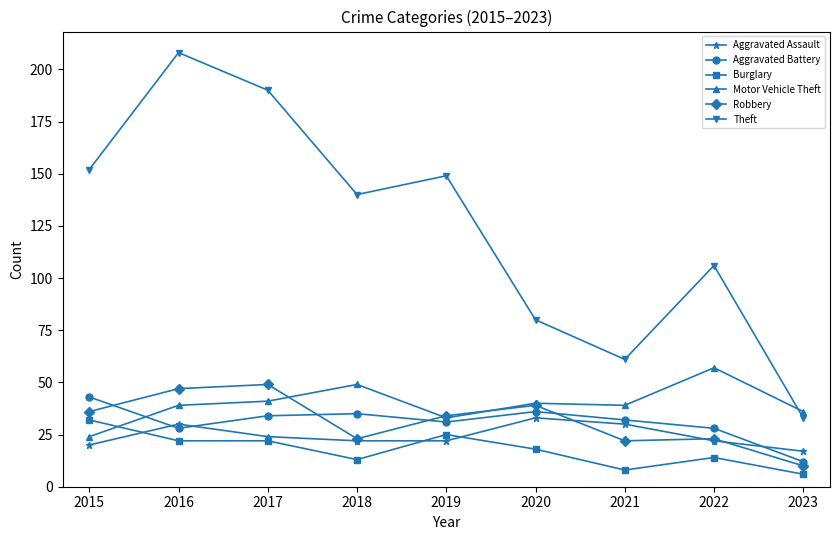

Which series has the largest range (max minus min)?

Theft